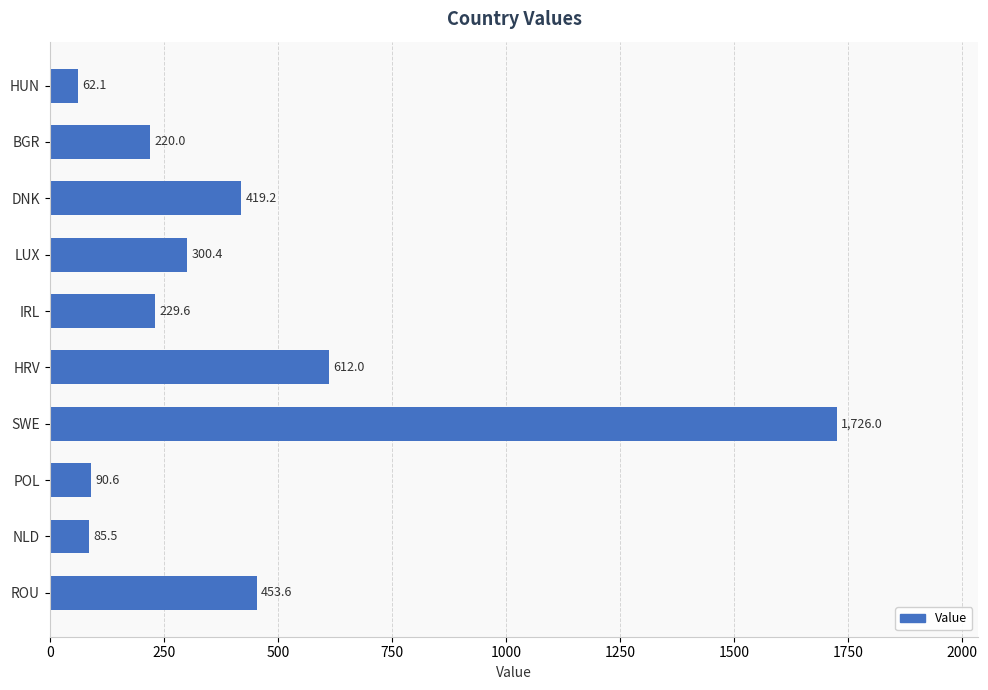

Is it true that the value at IRL is 377.0?

False